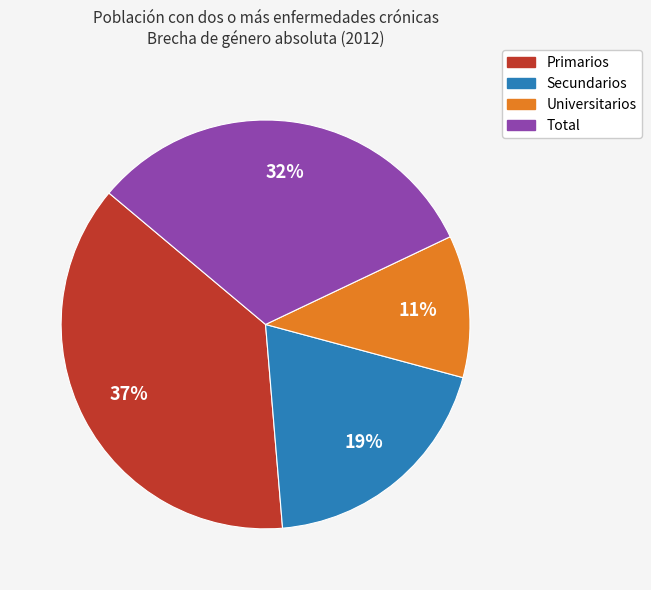

Is it true that Primarios is 37% of the pie?

True